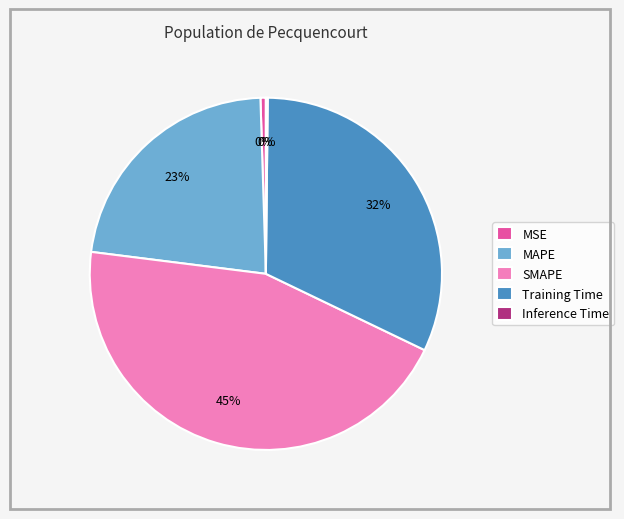

Which has a higher value, MAPE or SMAPE?

SMAPE